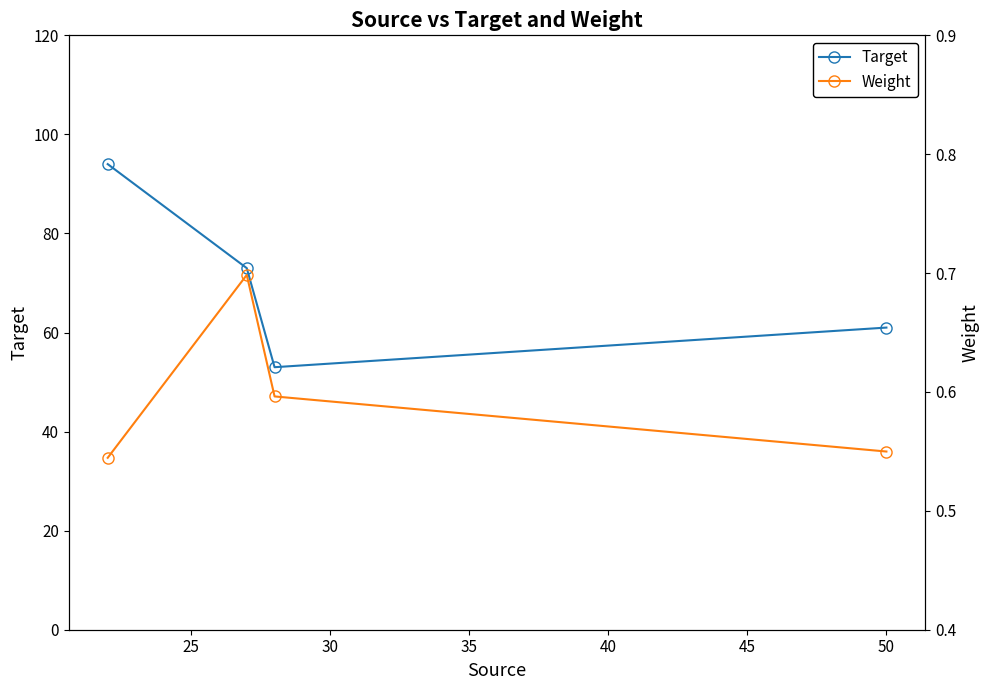

In Target, how many points are lower than both neighbors (excluding endpoints)?

1